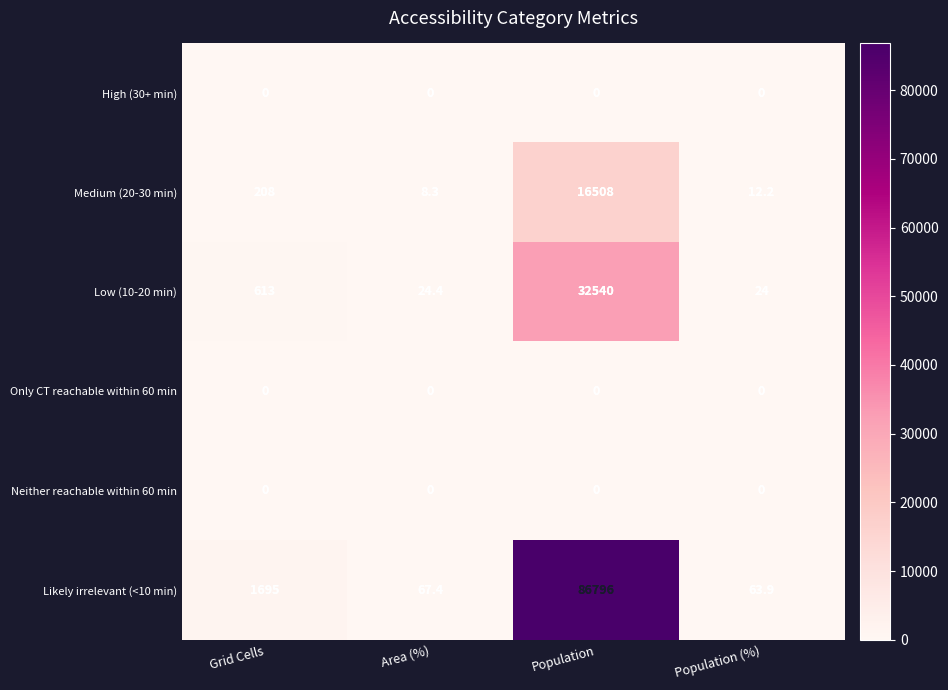

What is the total value across all series at Grid Cells?

2516.0